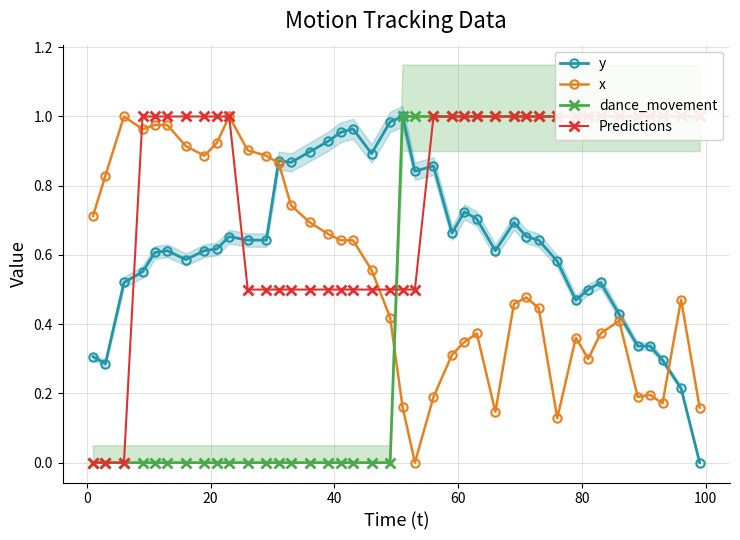

How many values in y are above zero?

39